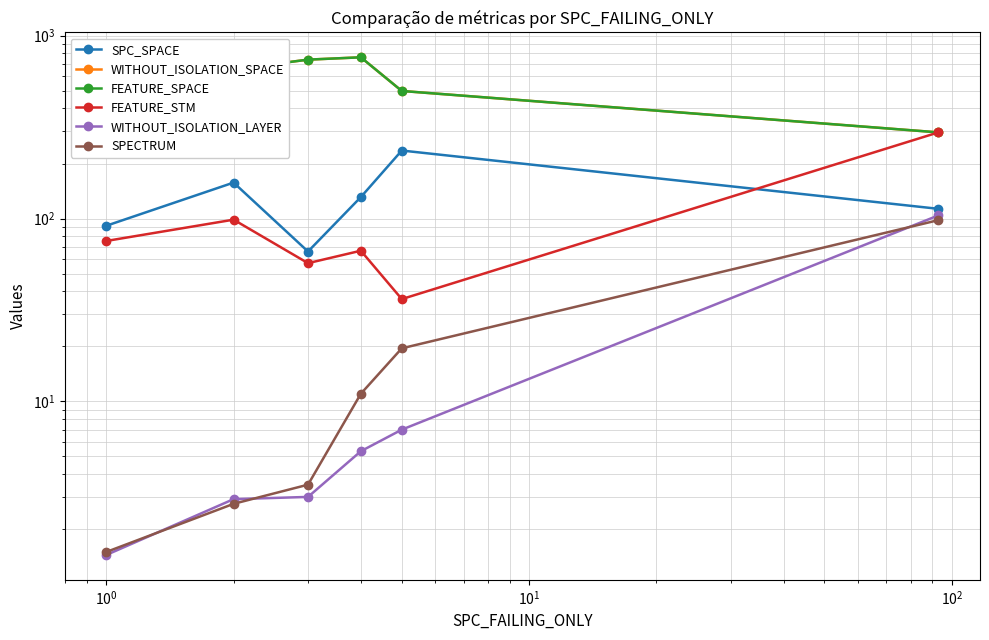

True or false: WITHOUT_ISOLATION_SPACE has a value of 389.1 at $\mathdefault{10^{-2}}$.

False